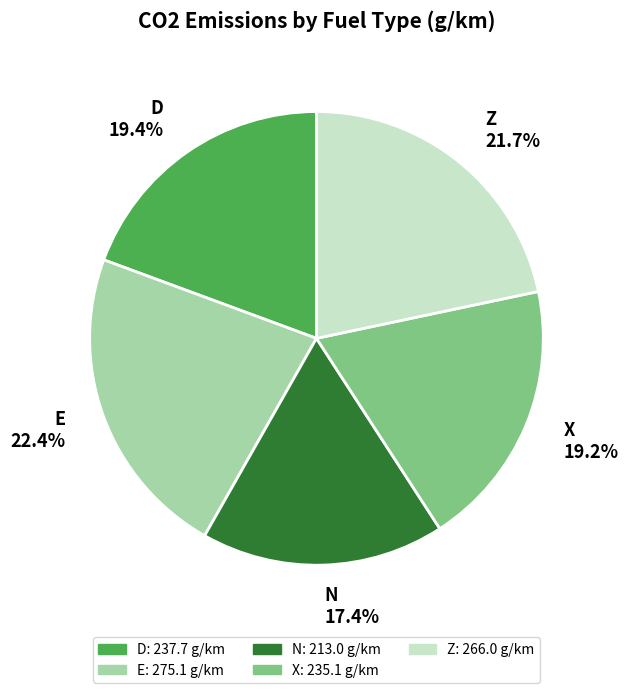

Which category has the smallest portion of the pie?

N